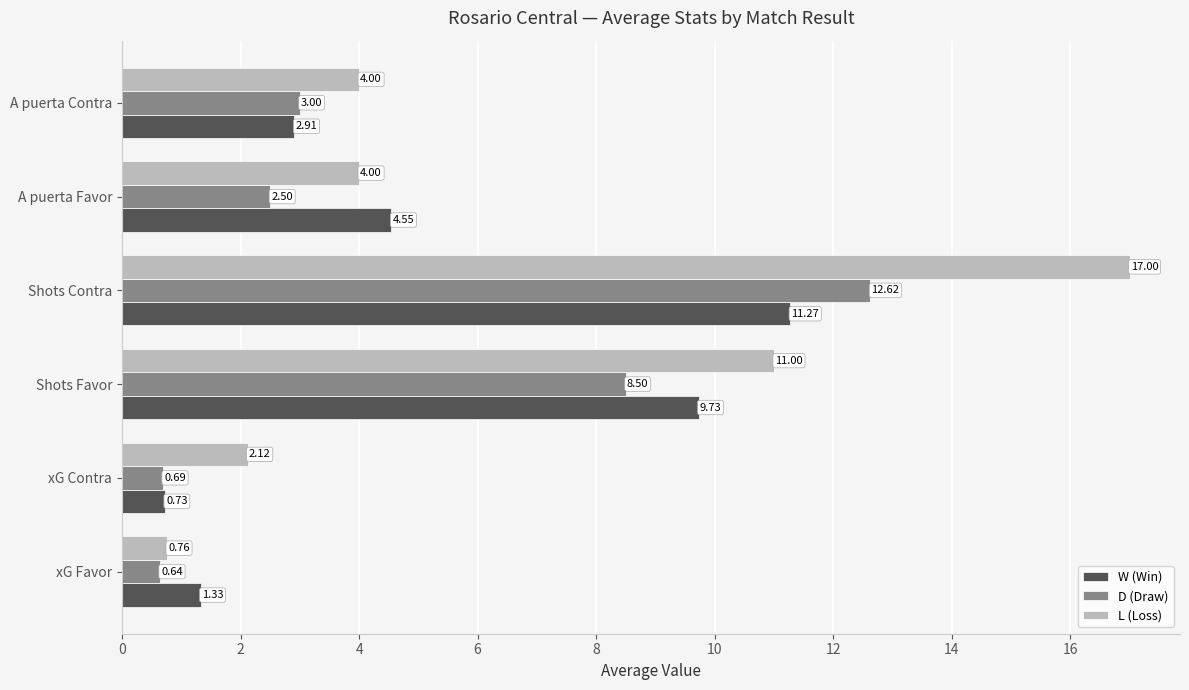

What is the total value across all series at xG Favor?

2.7